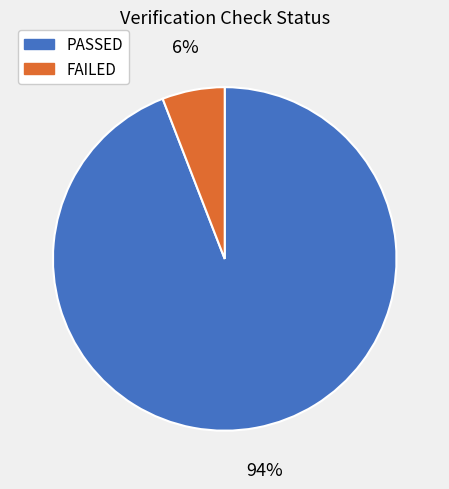

Which category accounts for the majority?

PASSED